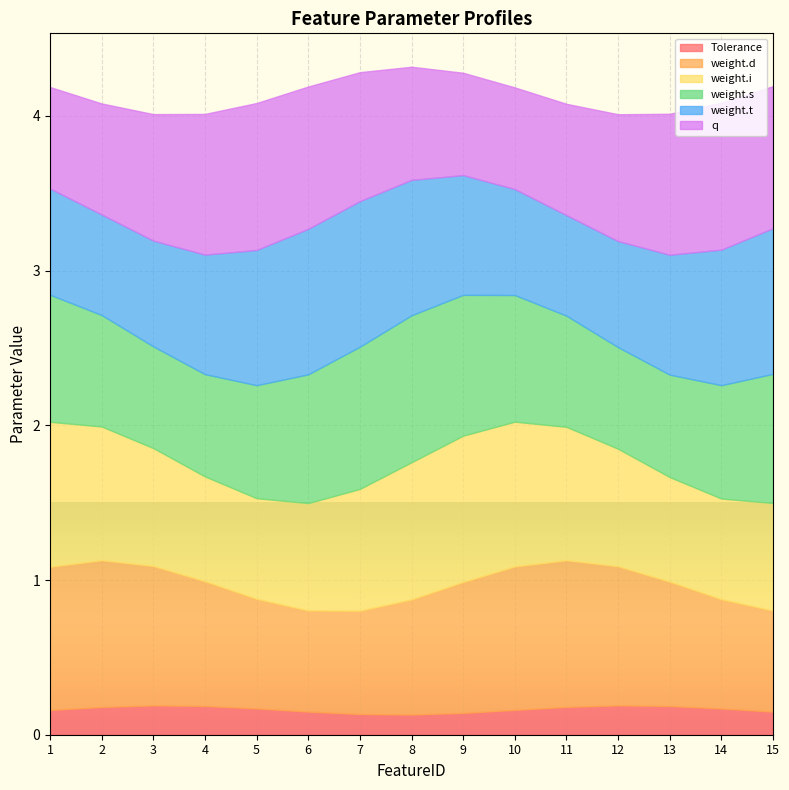

What is the total value across all series at 4?

4.0